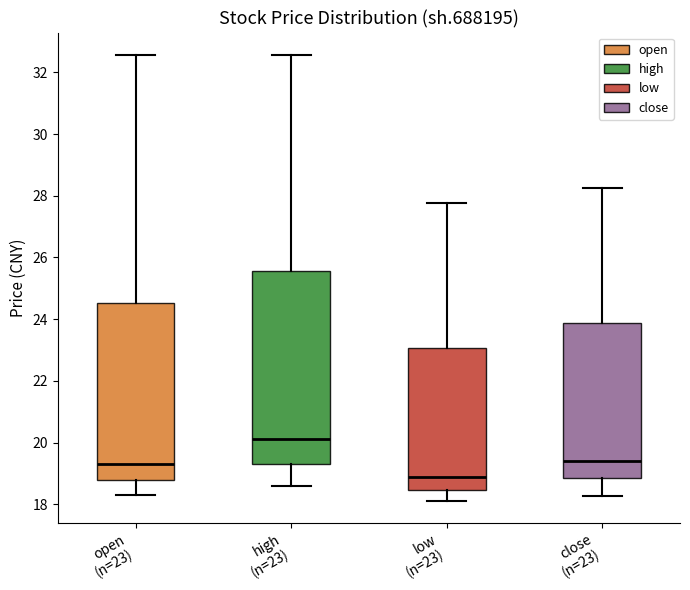

Which box is the tallest, from its lower edge to its upper edge?

high (n=23)